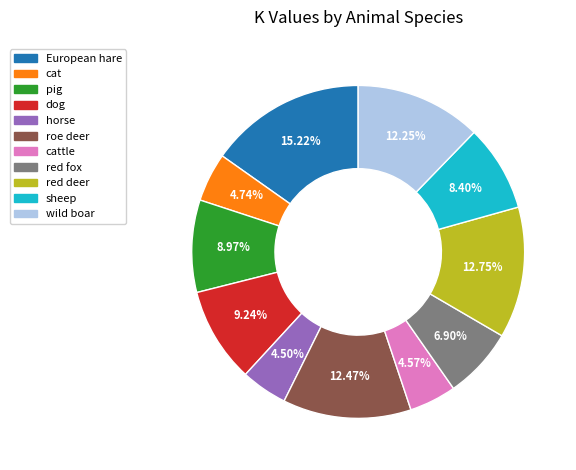

Is there a majority slice in this chart?

No